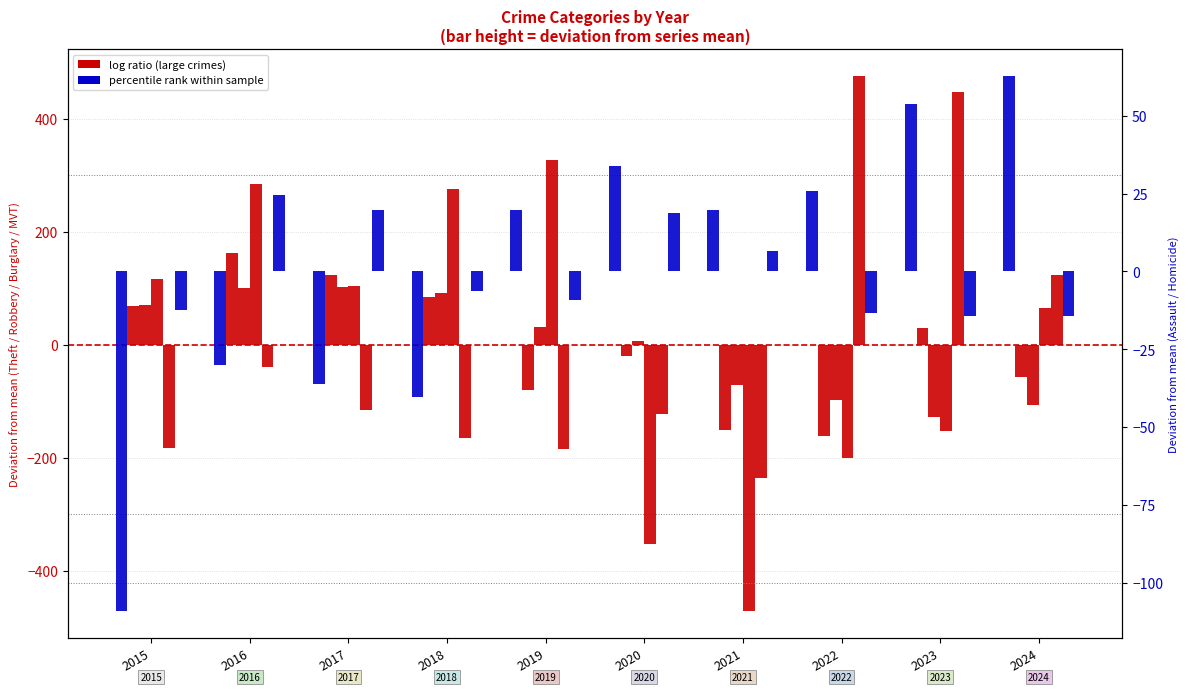

Which label corresponds to the largest value in the chart?

2022